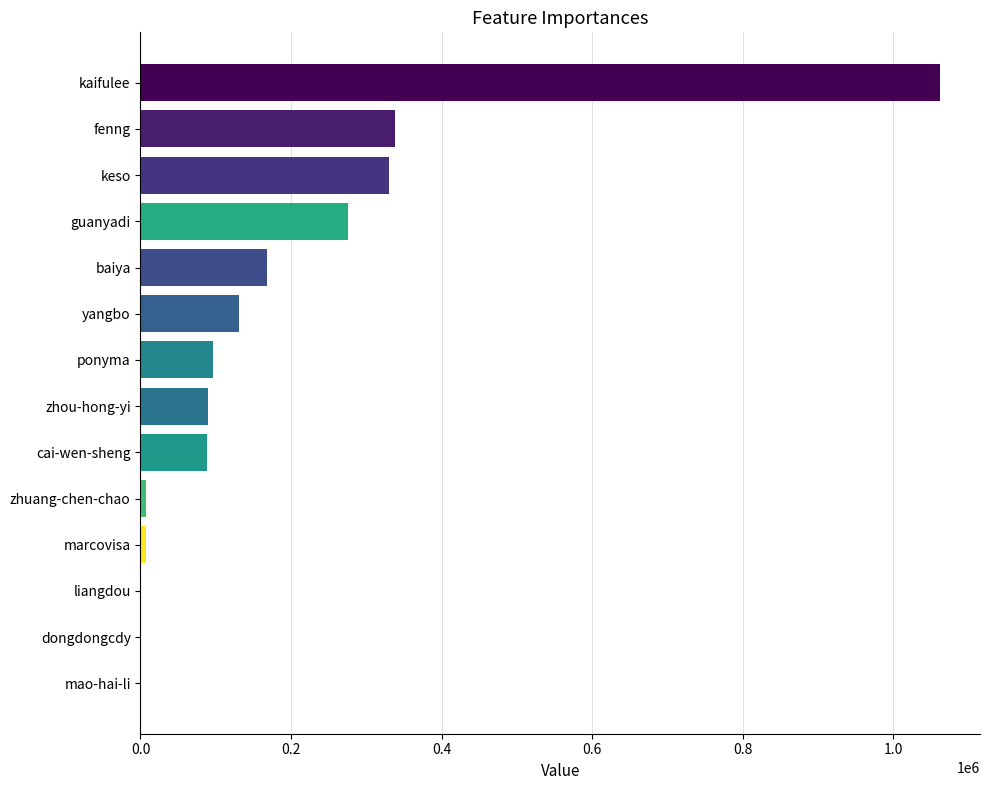

The chart shows a value of 139560 at ponyma. True or false?

False